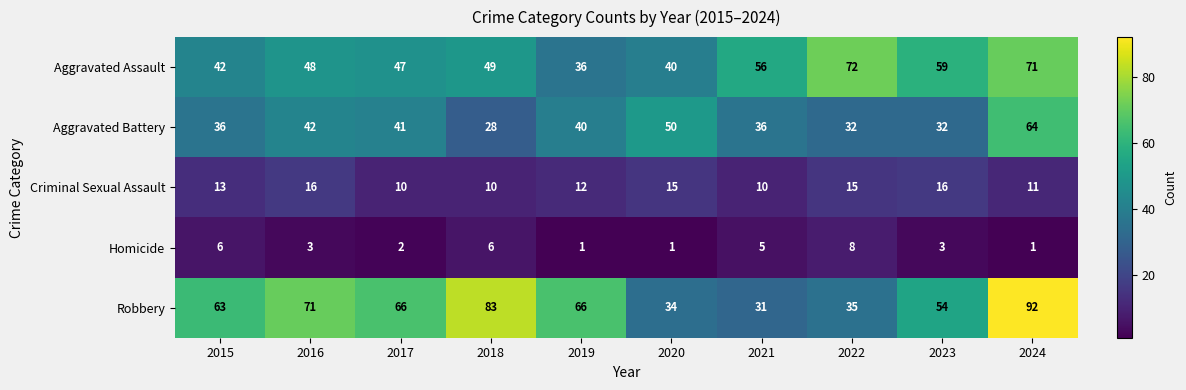

What value does the Criminal Sexual Assault series have at 2023?

16